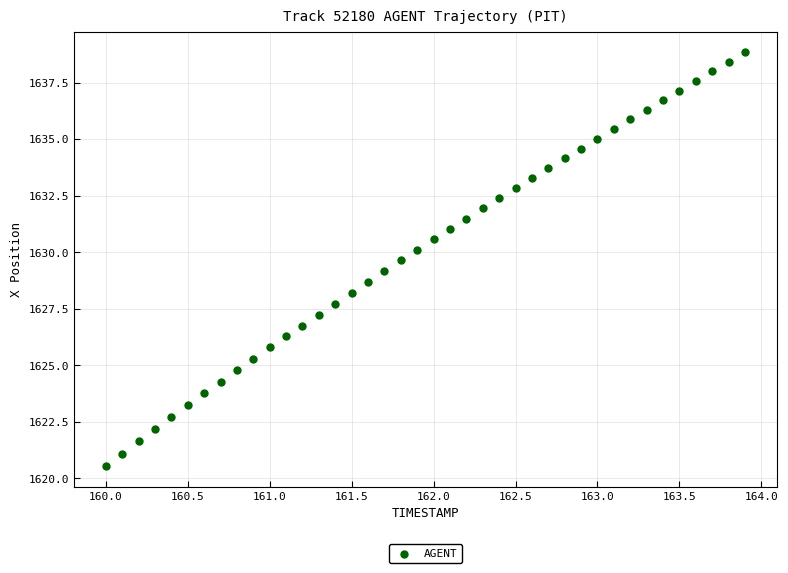

What is the range of Y values (max minus min)?

18.3